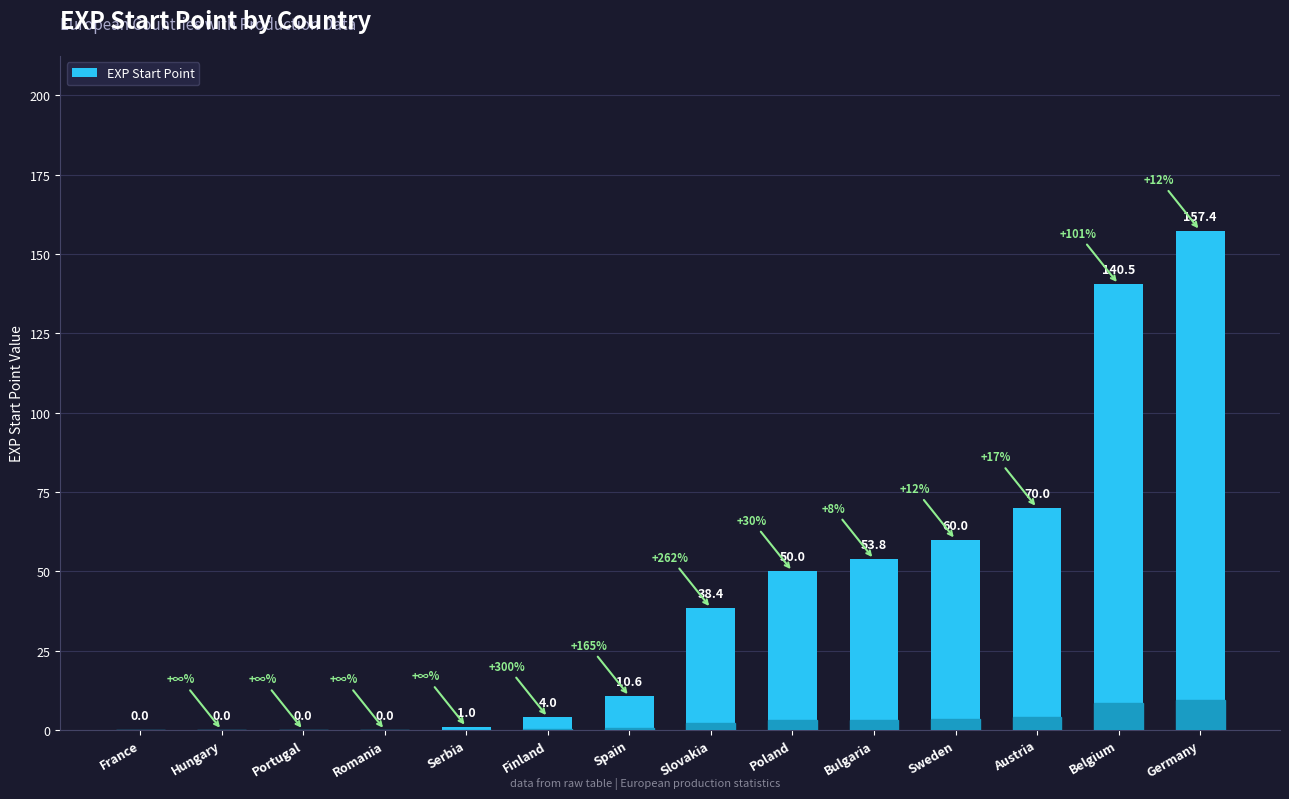

Which category has the highest value across all series?

Germany